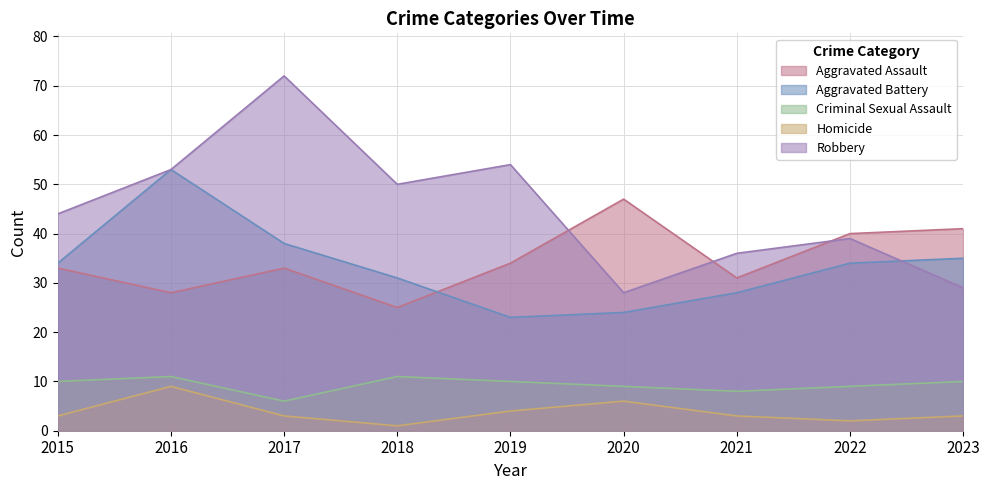

What is the value of the Aggravated Assault point at the 5th from the left?

34